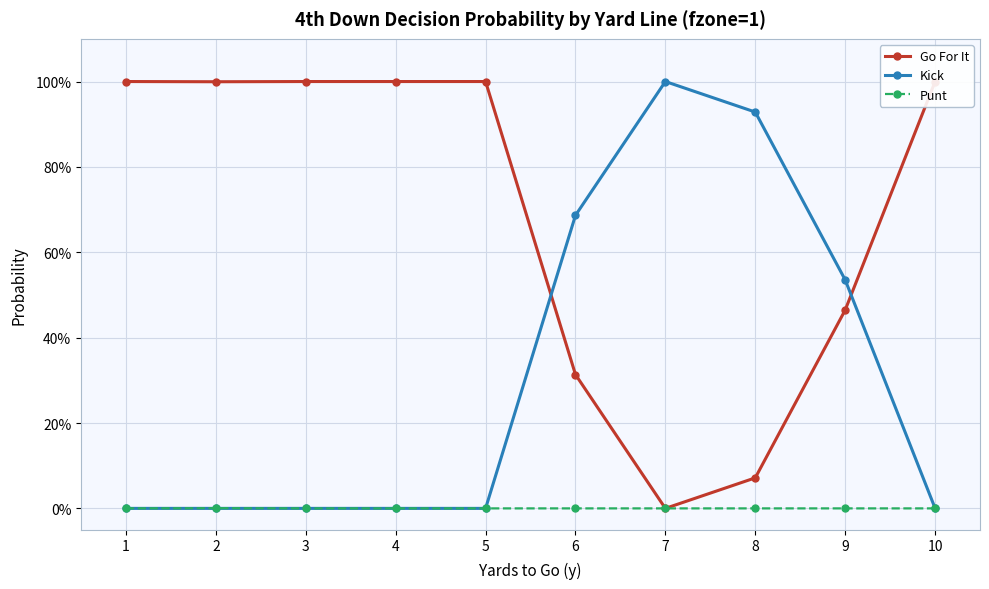

Rank the series by their maximum value, from highest to lowest.

Go For It, Kick, Punt